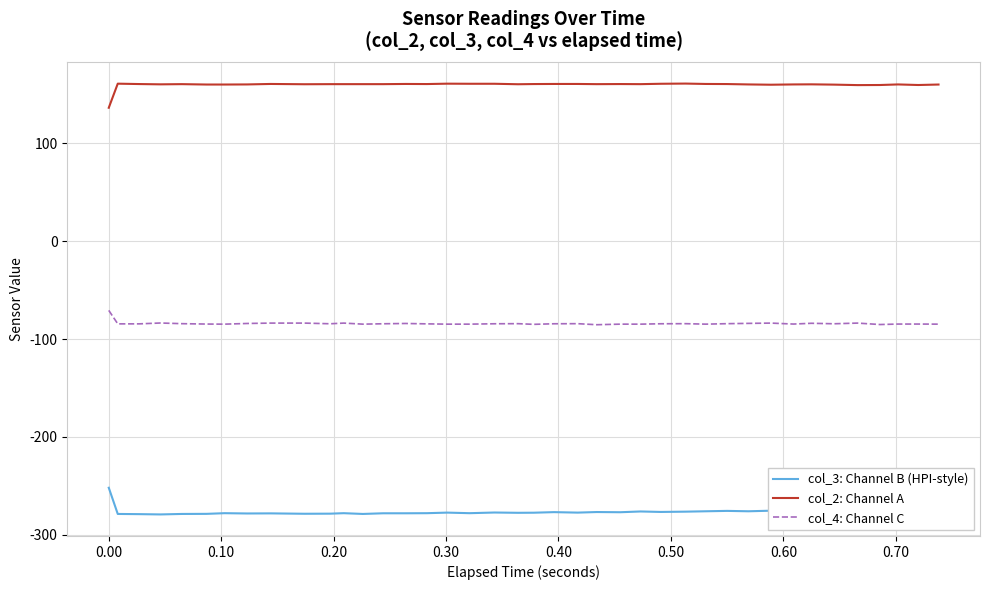

What is the sum of all col_3: Channel B (HPI-style) values?

-11049.4